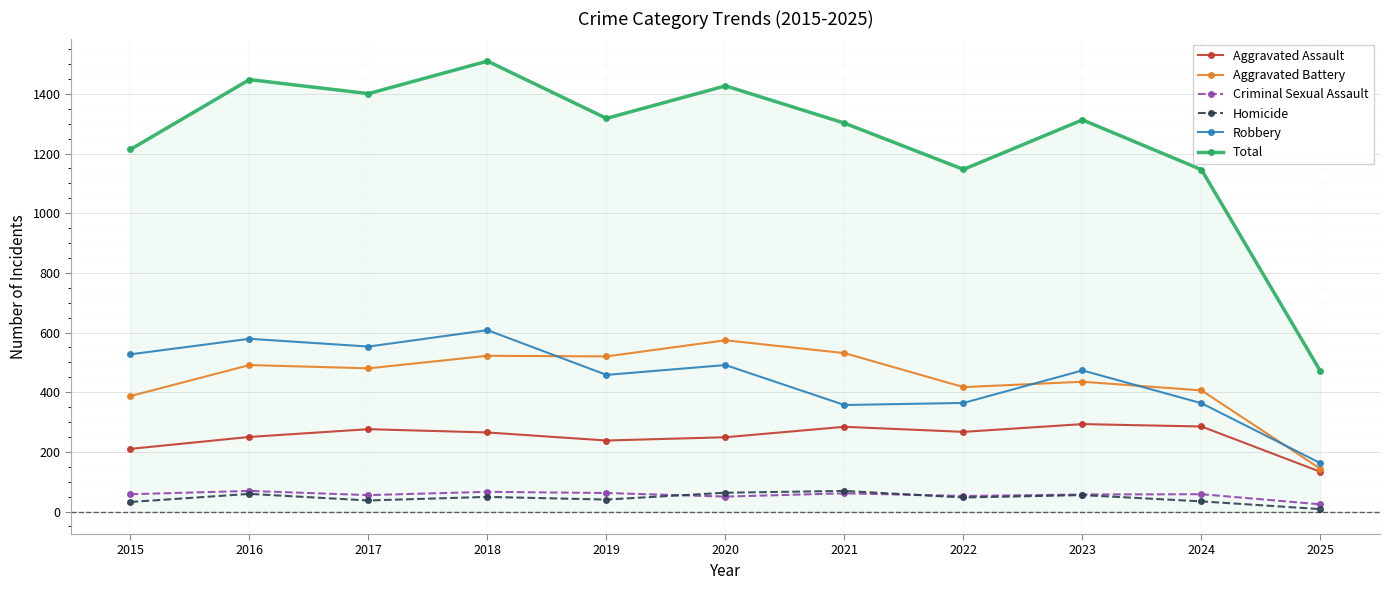

Which label corresponds to the largest value in the chart?

2018